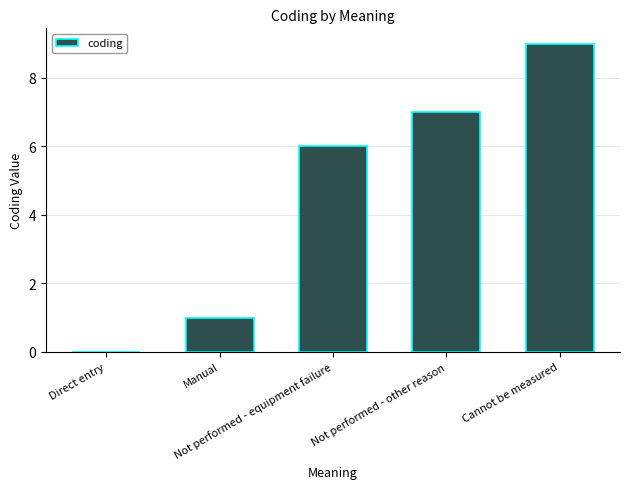

At which label is the value closest to 4?

Not performed - equipment failure